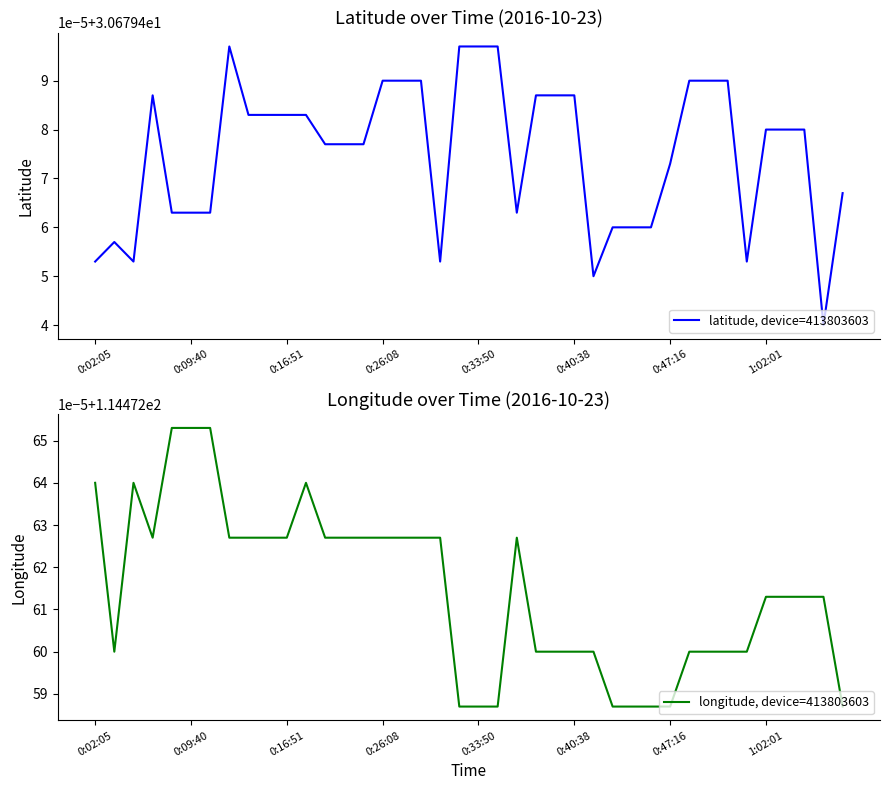

How many lines are shown in the chart?

2